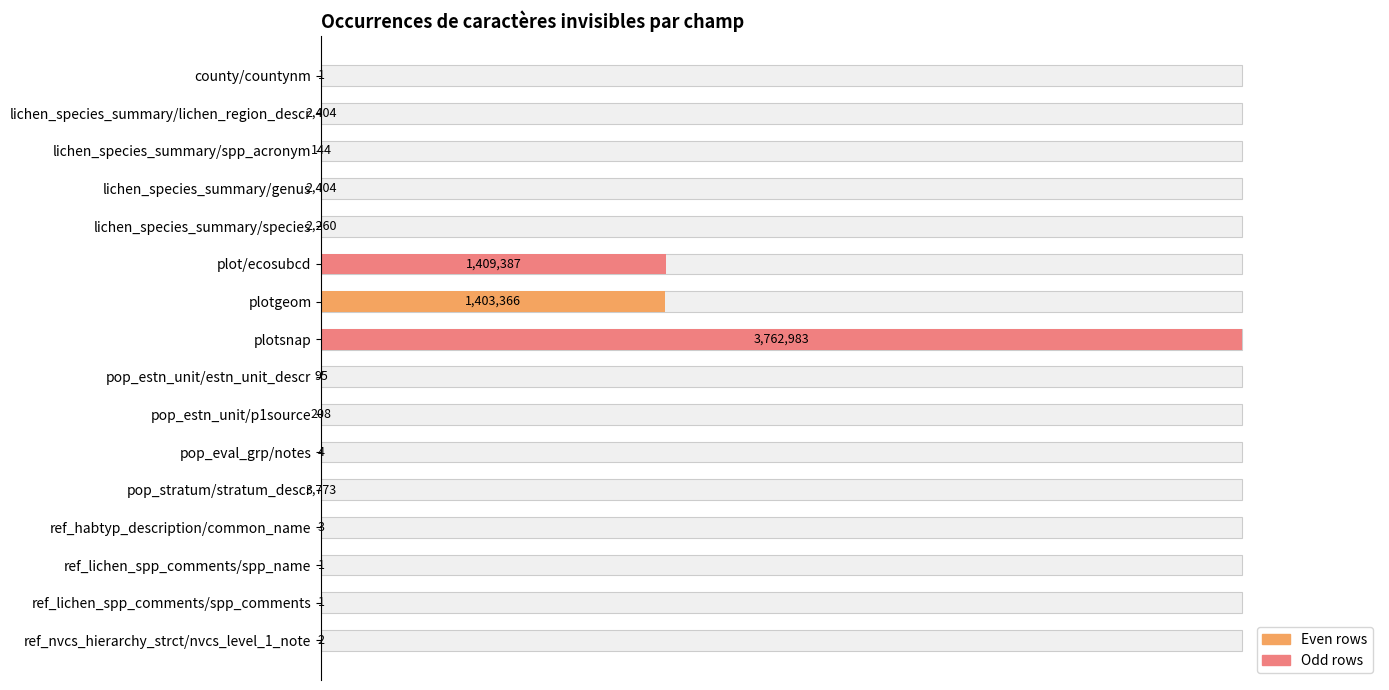

What is the label of the 5th bar from the left?

lichen_species_summary/species